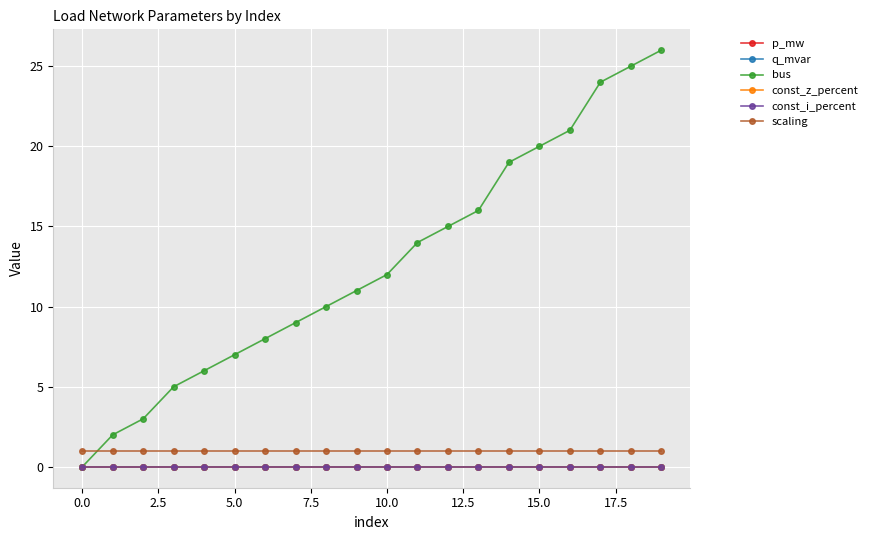

True or false: const_i_percent has more than 1 points higher than both neighbors.

False